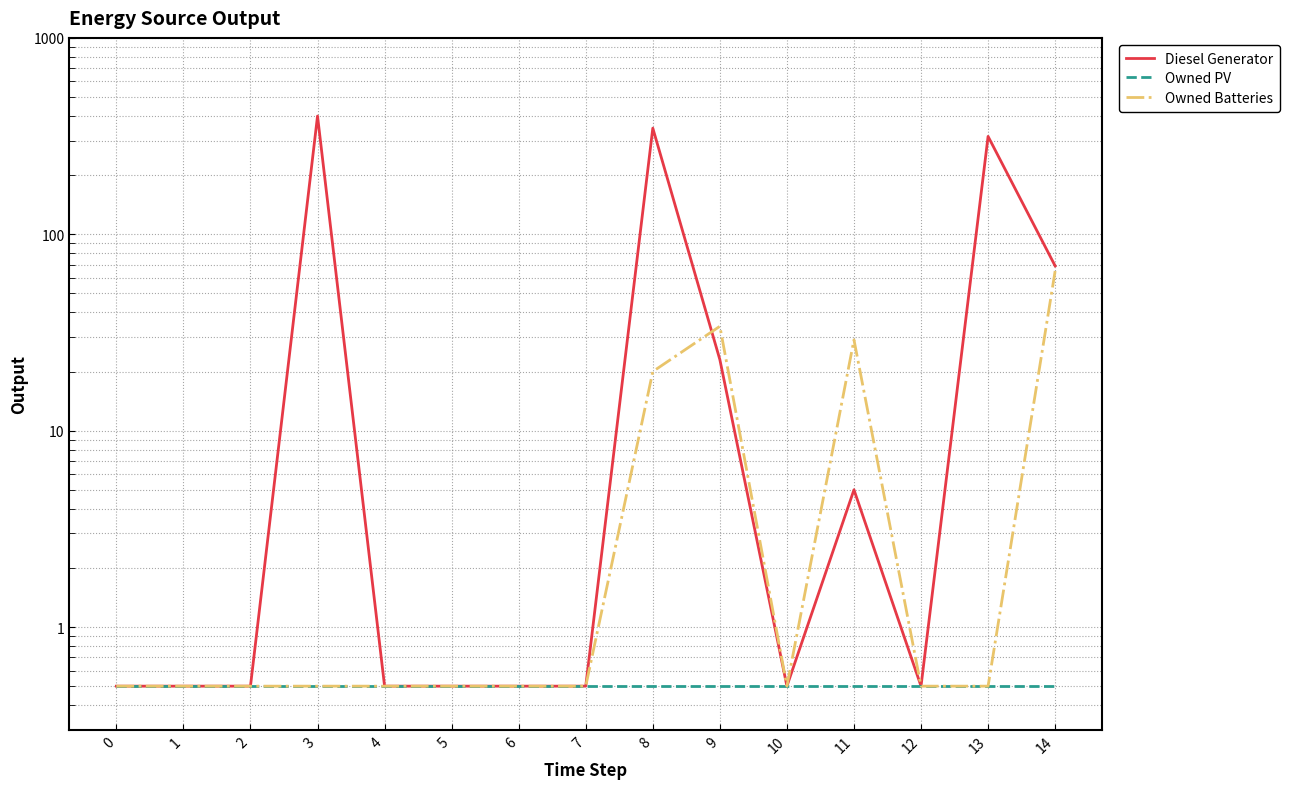

What are all the series names shown in the legend?

Diesel Generator, Owned PV, Owned Batteries